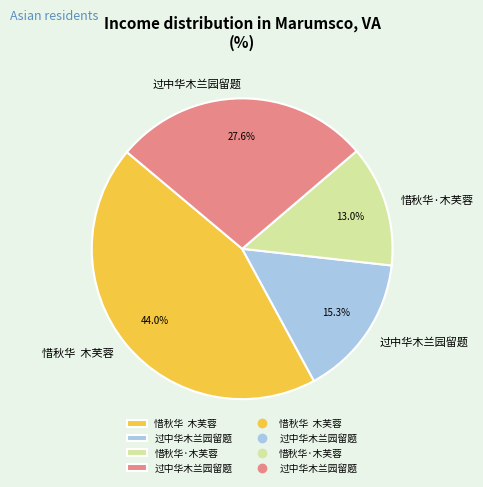

Does any single category account for the majority?

No